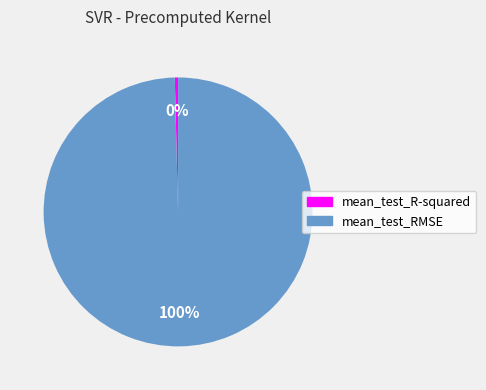

Is it true that mean_test_R-squared is 0% of the pie?

True